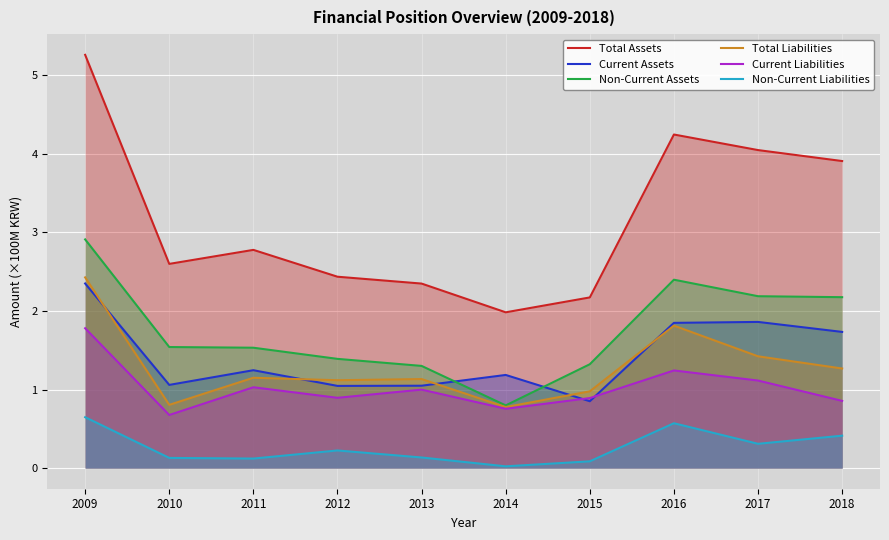

How many lines are shown in the chart?

6